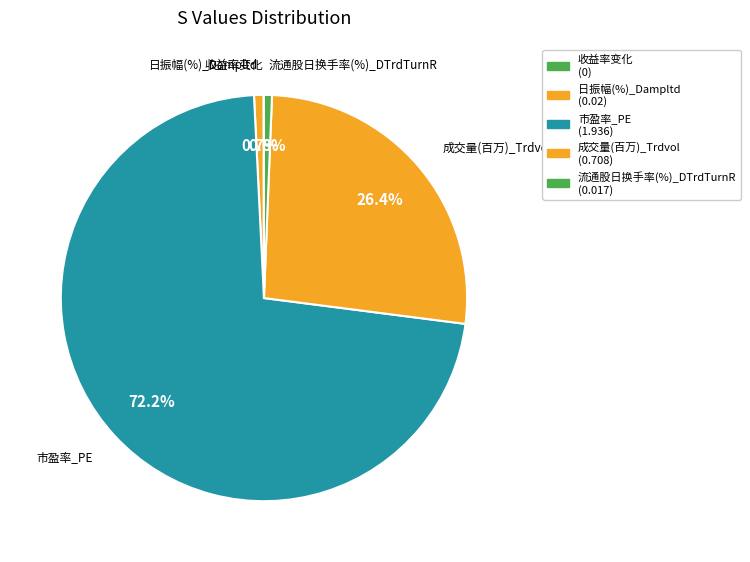

Does any single category account for the majority?

Yes